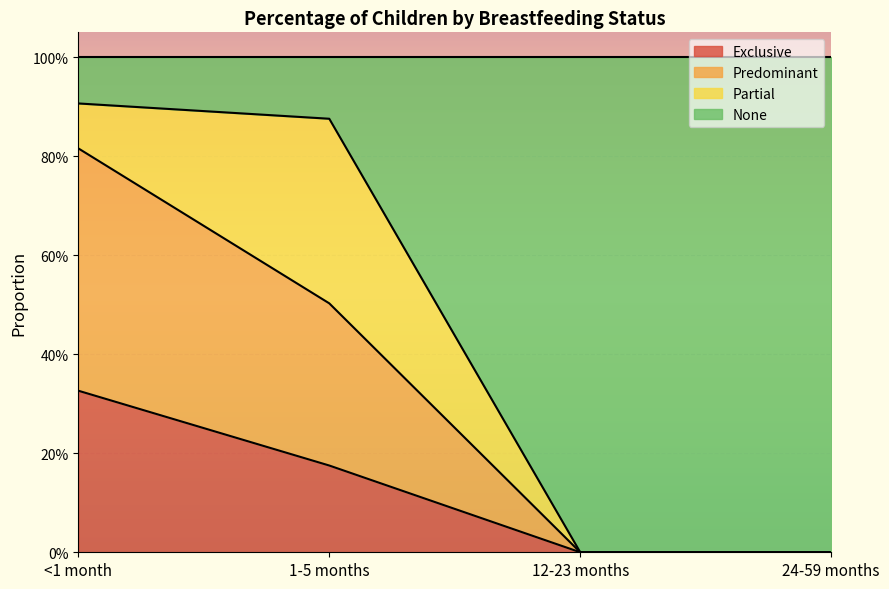

Which series has the largest total across all categories?

None